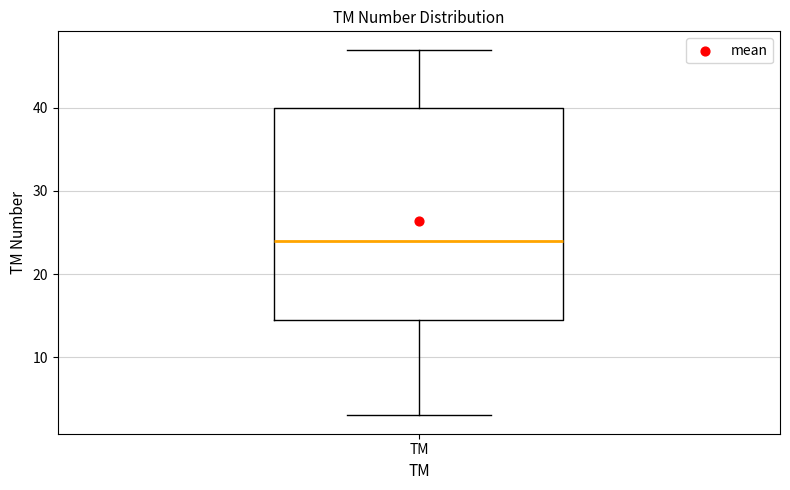

Transcribe this box plot: give where the median line is, the range the box spans, and where the two whiskers end, as read against the y-axis. The values are not printed on the chart, so give them approximately, as read against the axis.

median 24, box 15 to 40, whiskers 3 to 47